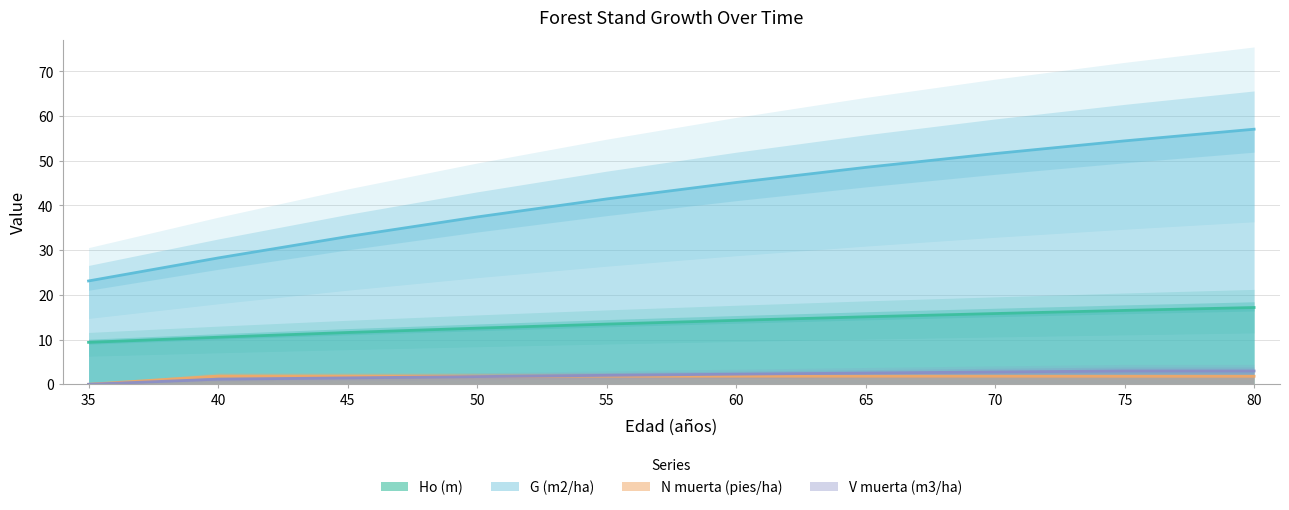

True or false: G (m2/ha) and Ho (m) cross at least once.

False